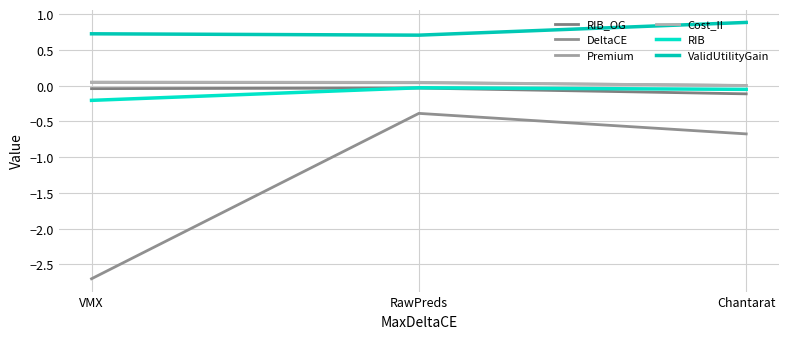

How many distinct data groups are displayed?

6